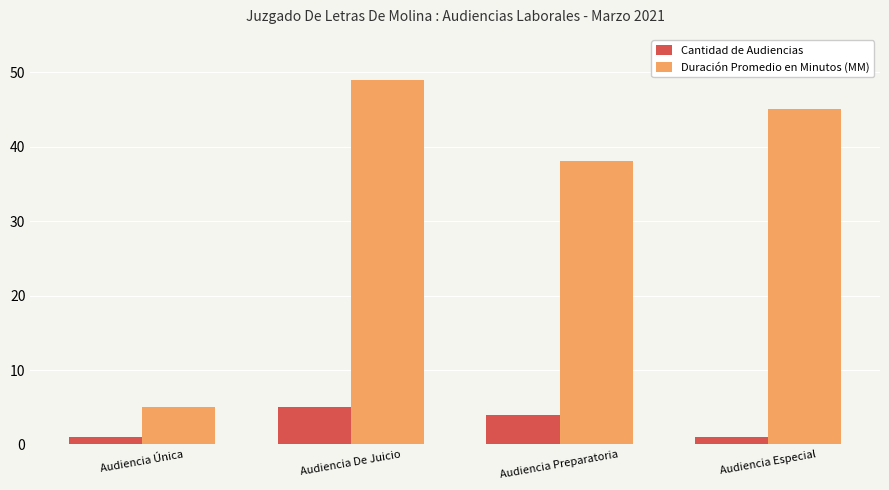

Which series has the largest total across all categories?

Duración Promedio en Minutos (MM)